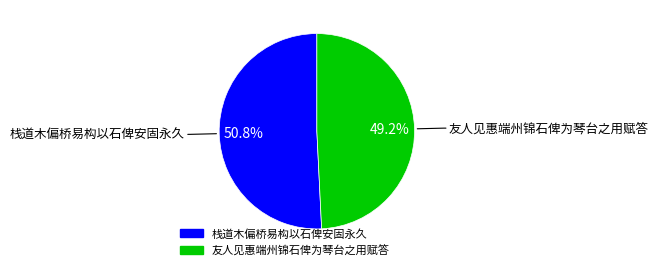

To the nearest percent, what is the average slice percentage?

50%